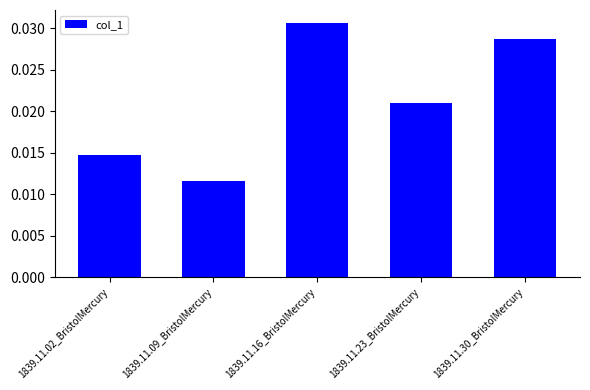

How many values are between 0 and 1?

5